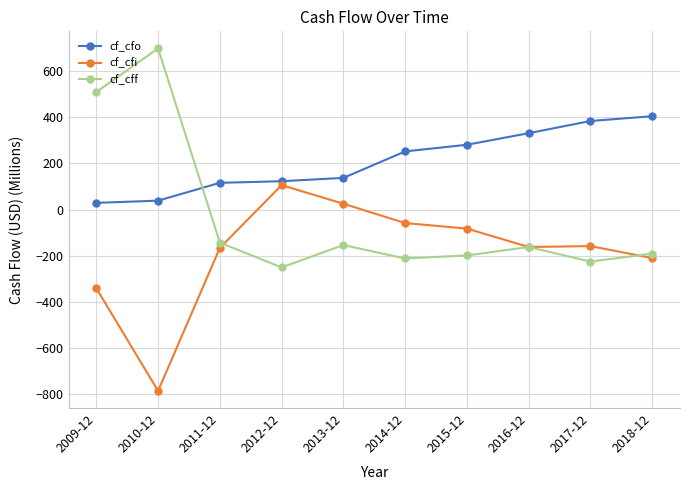

Rank the series by their maximum value, from highest to lowest.

cf_cff, cf_cfo, cf_cfi